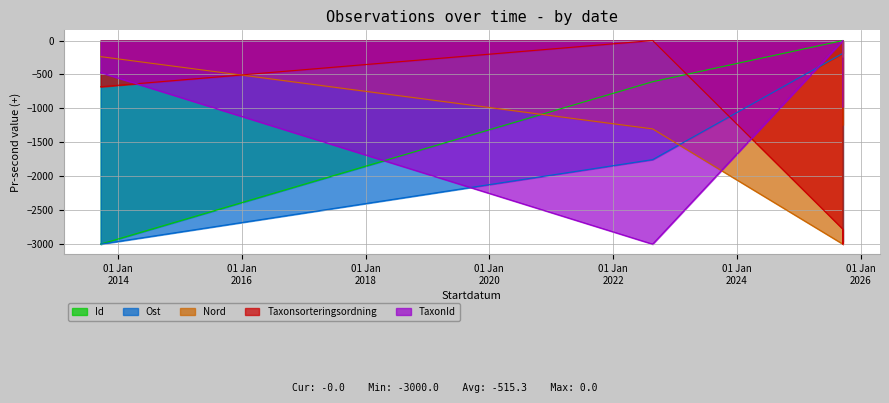

The value of Ost at 2022-08-22 is -1199.4. True or false?

False